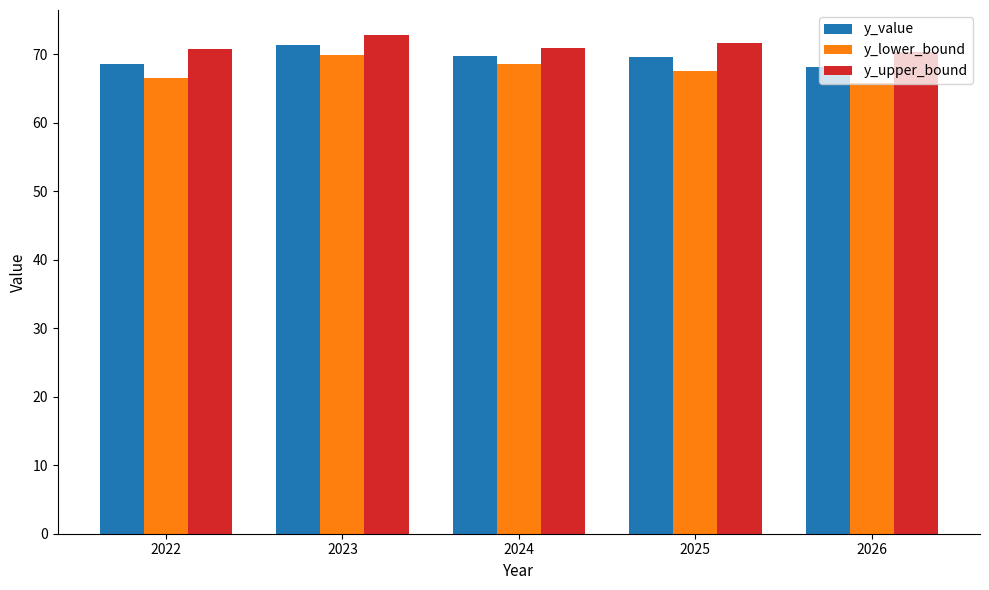

Rank the series by their maximum value, from lowest to highest.

y_lower_bound, y_value, y_upper_bound